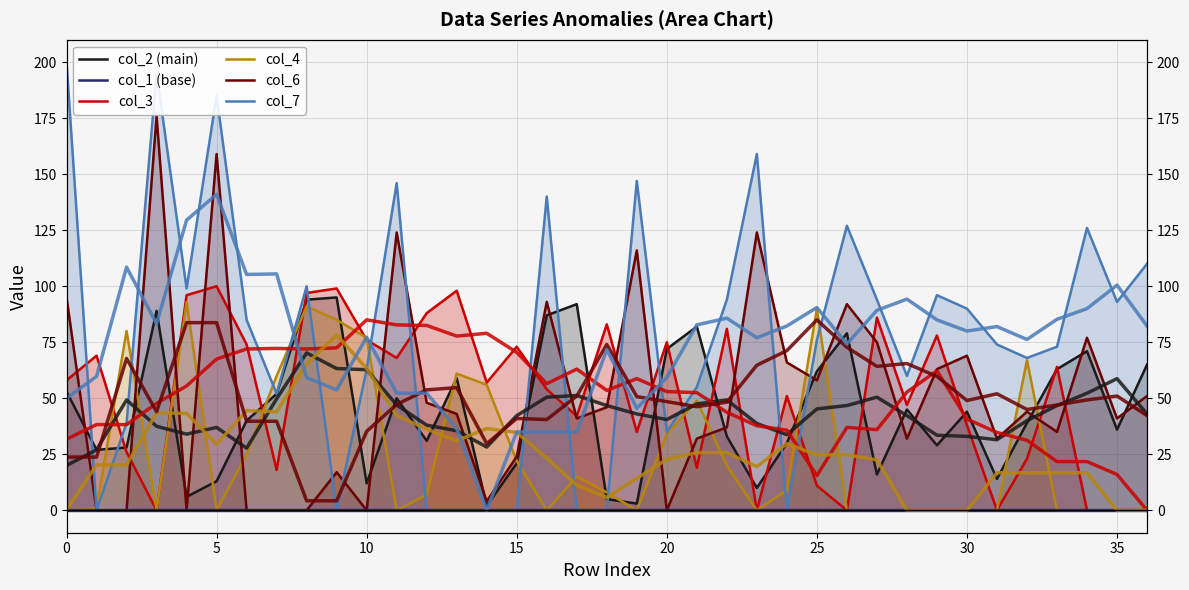

In col_3, how many points are lower than both neighbors (excluding endpoints)?

11